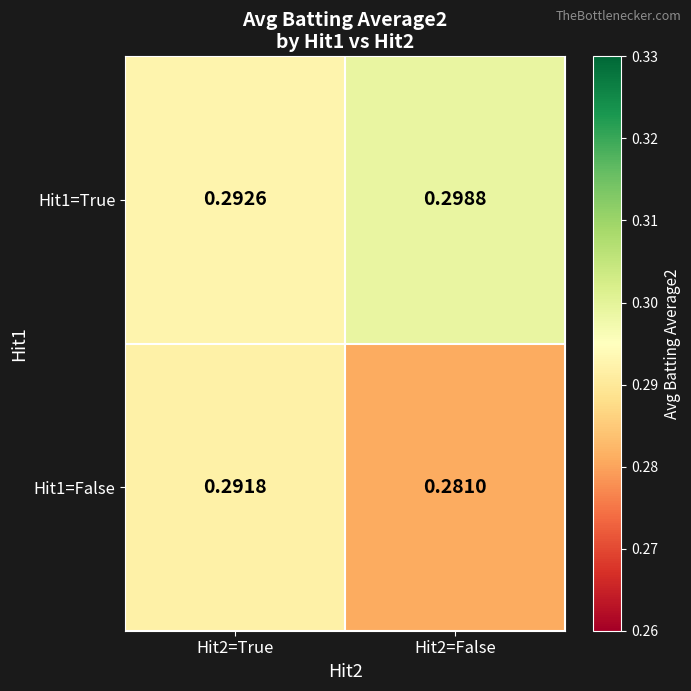

Which series changed the most between Hit2=True and Hit2=False?

Hit1=False